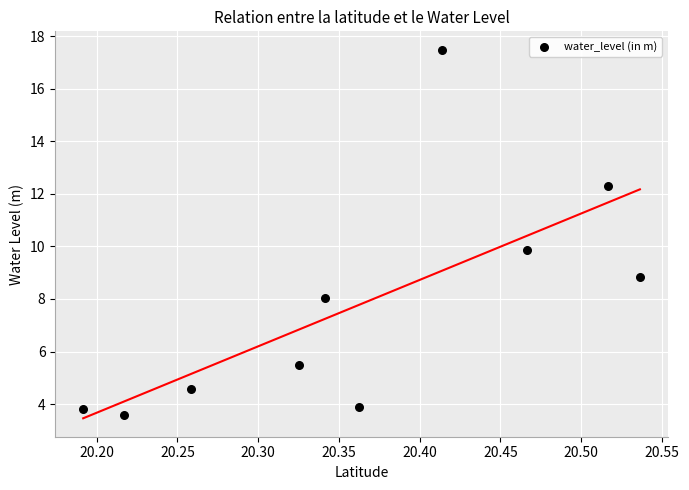

What is the range of X values (max minus min)?

0.3